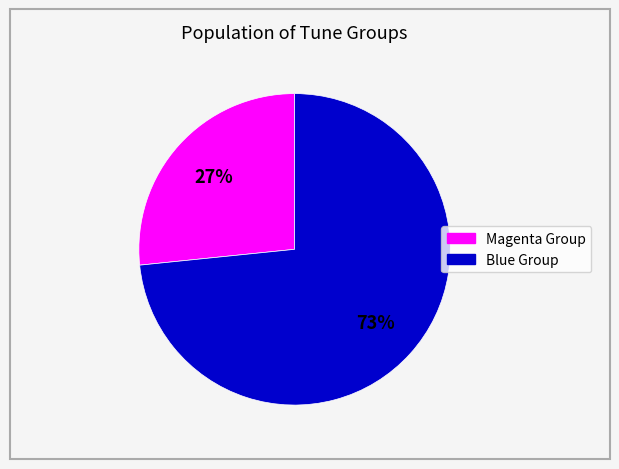

Does any single category account for the majority?

Yes